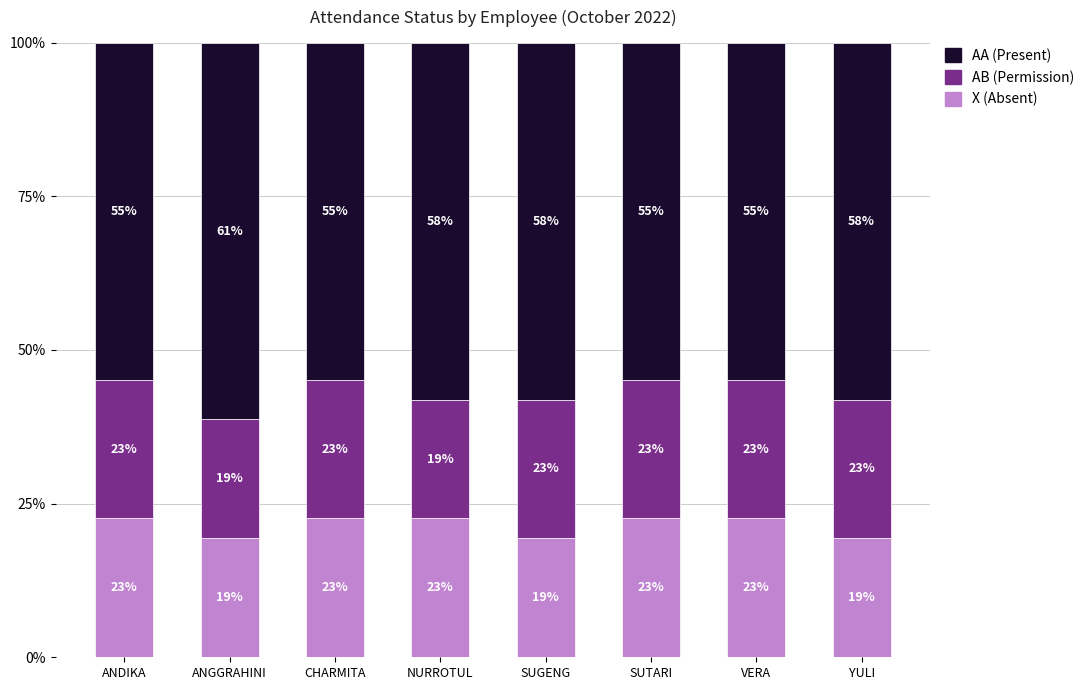

Between NURROTUL and SUTARI, which series saw the biggest shift?

AB (Permission)